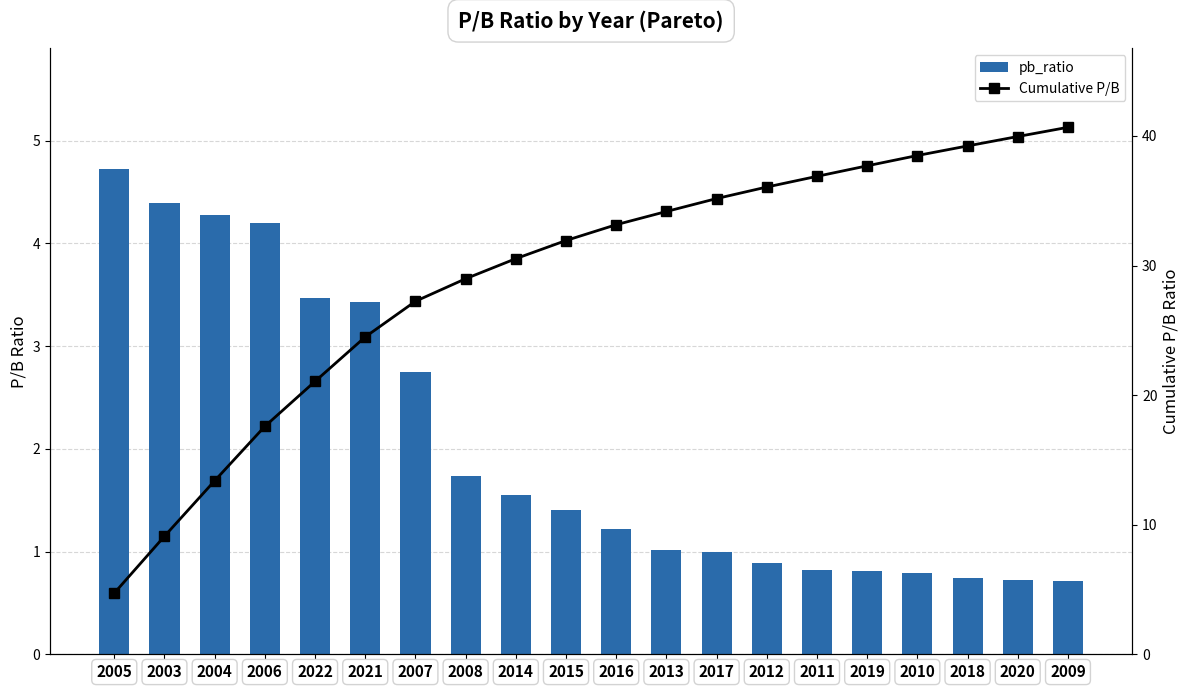

What is the average value of the pb_ratio series?

2.0